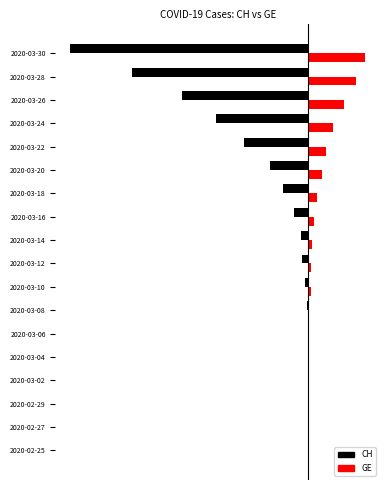

What are all the series names shown in the legend?

CH, GE